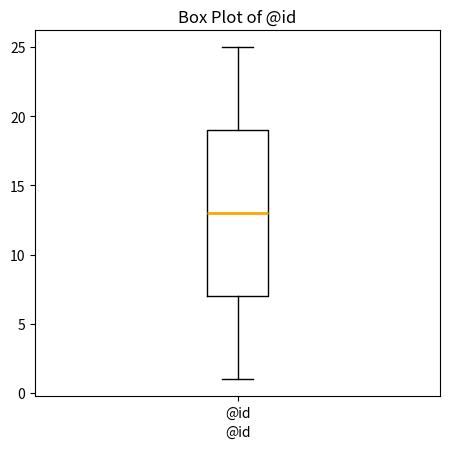

Read this box plot against the y-axis: the position of the median line, the range covered by the box, and the ends of both whiskers. The values are not printed on the chart, so give them approximately, as read against the axis.

median 13, box 7 to 19, whiskers 1 to 25